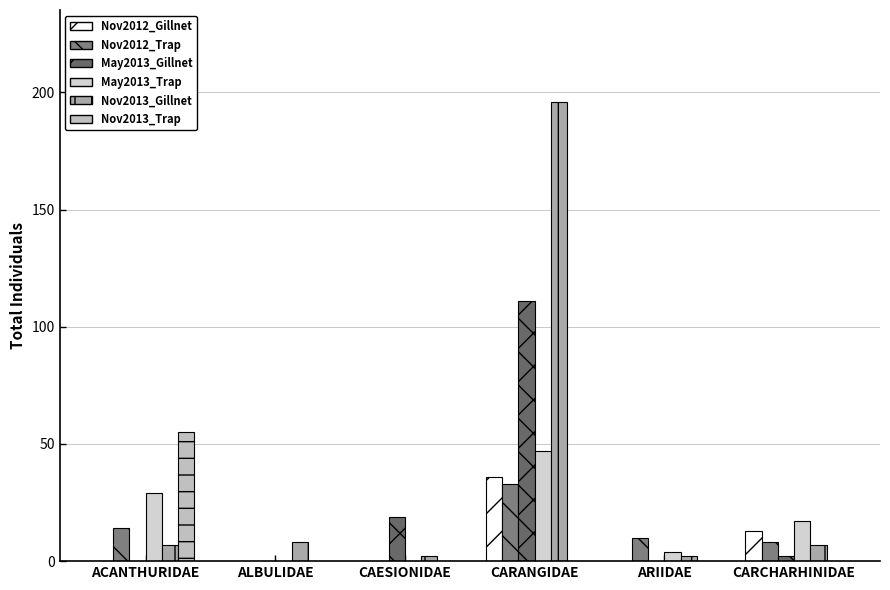

How many series are shown in this chart?

6